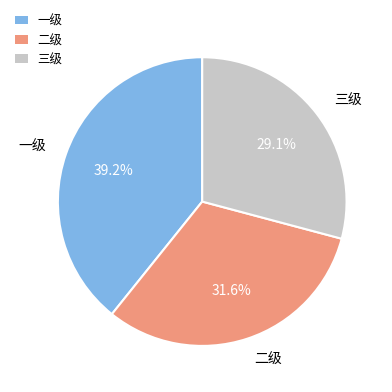

Rank the categories by value from lowest to highest.

三级, 二级, 一级